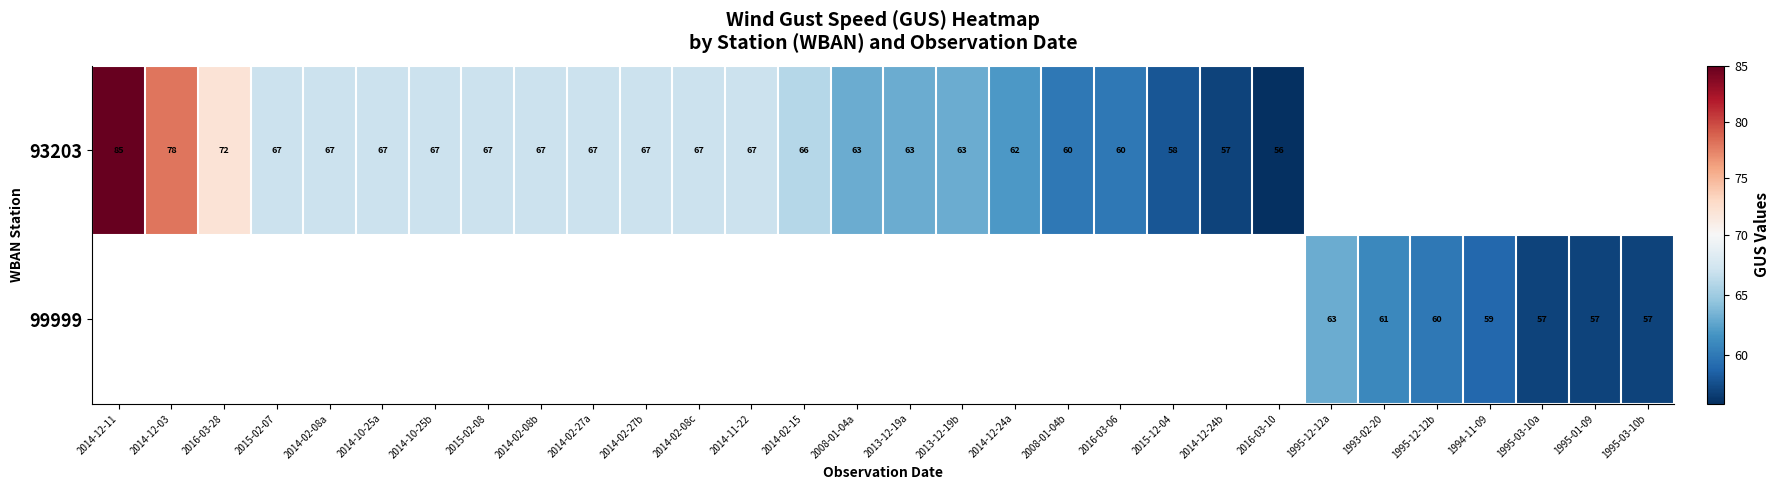

The value of 93203 at 2014-02-27b is 67. True or false?

True